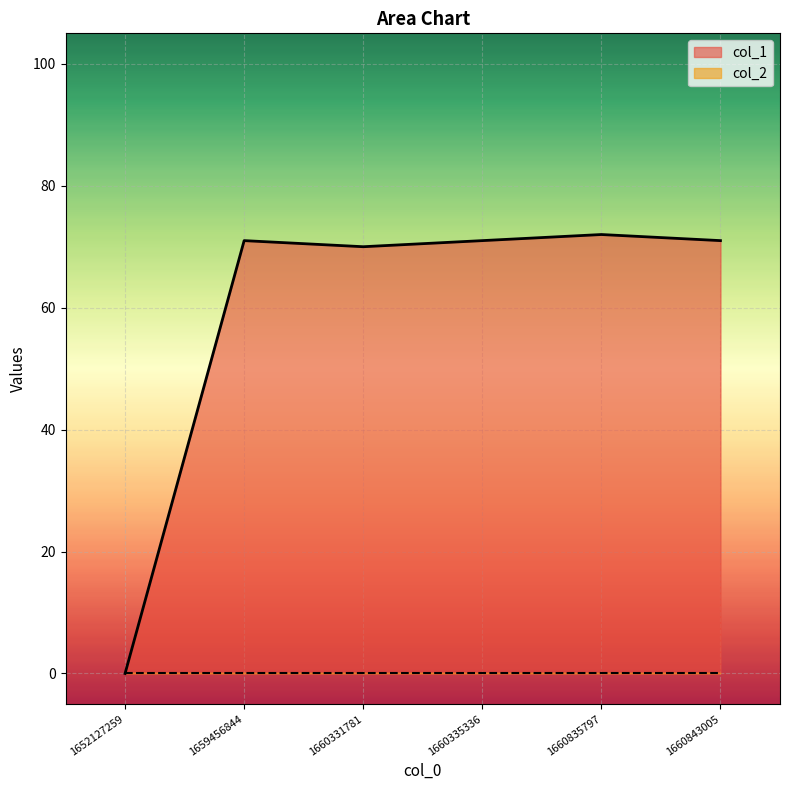

Rank the categories by value from highest to lowest.

1660835797, 1659456844, 1660335336, 1660843005, 1660331781, 1652127259